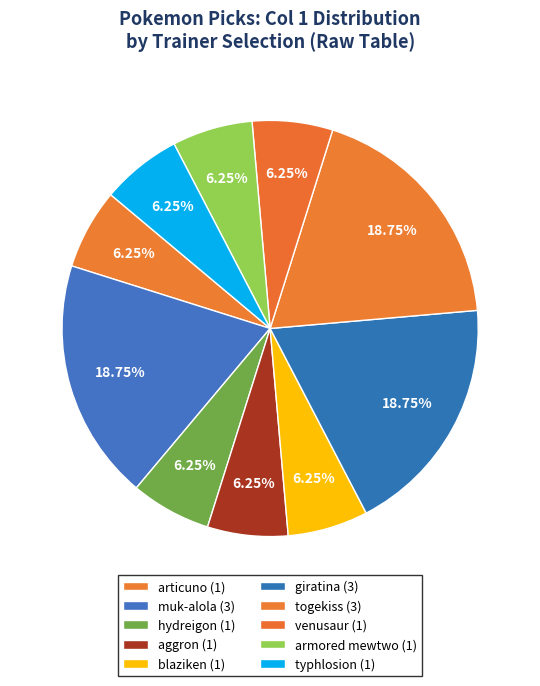

Is it true that giratina is 19% of the pie?

True